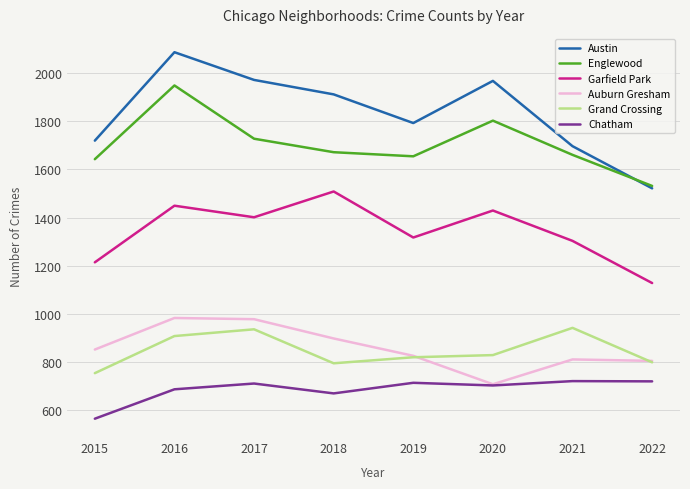

Rank the series by their maximum value, from lowest to highest.

Chatham, Grand Crossing, Auburn Gresham, Garfield Park, Englewood, Austin